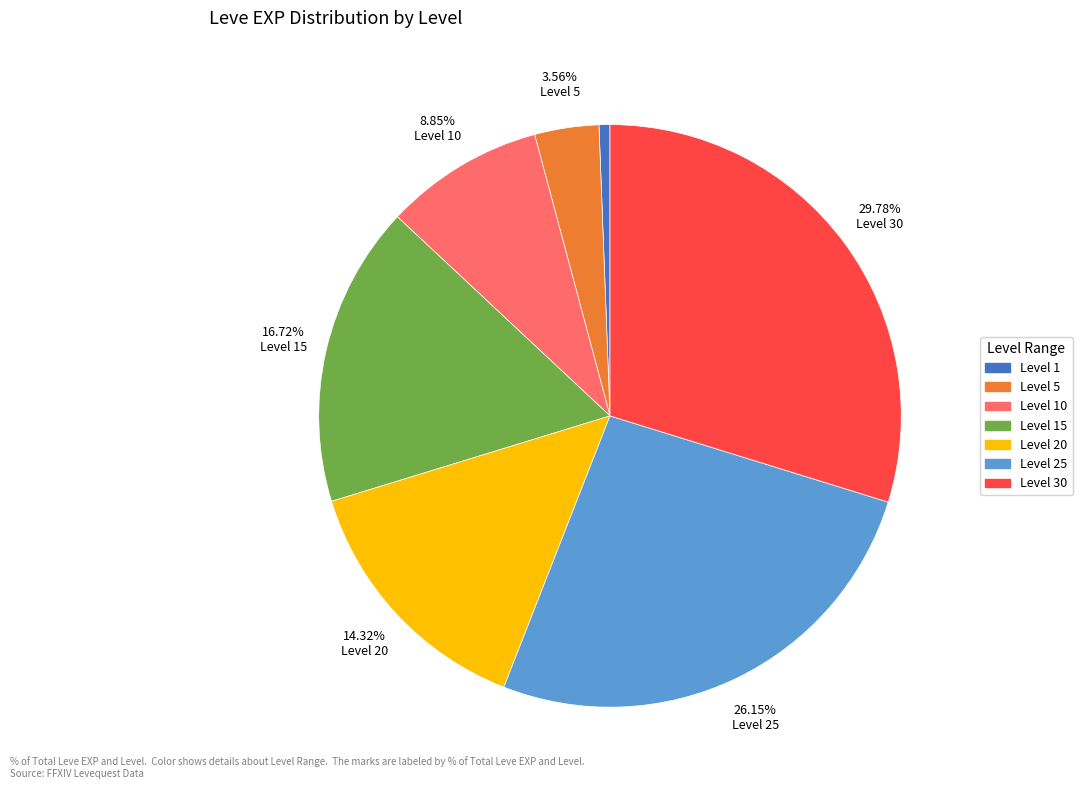

What percentage is NOT represented by Level 30?

70.2%